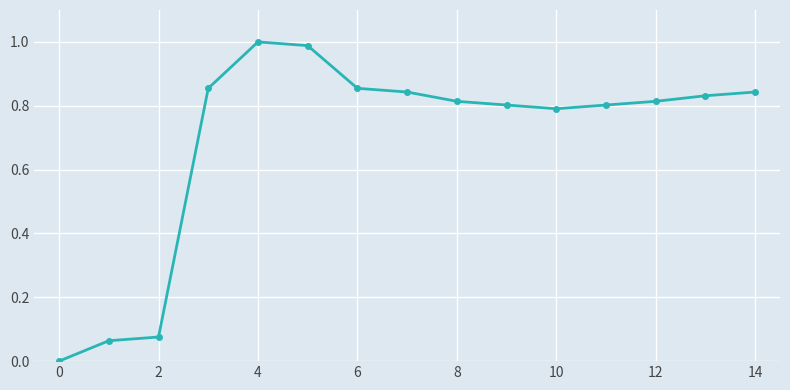

What is the sum of all values?

10.4